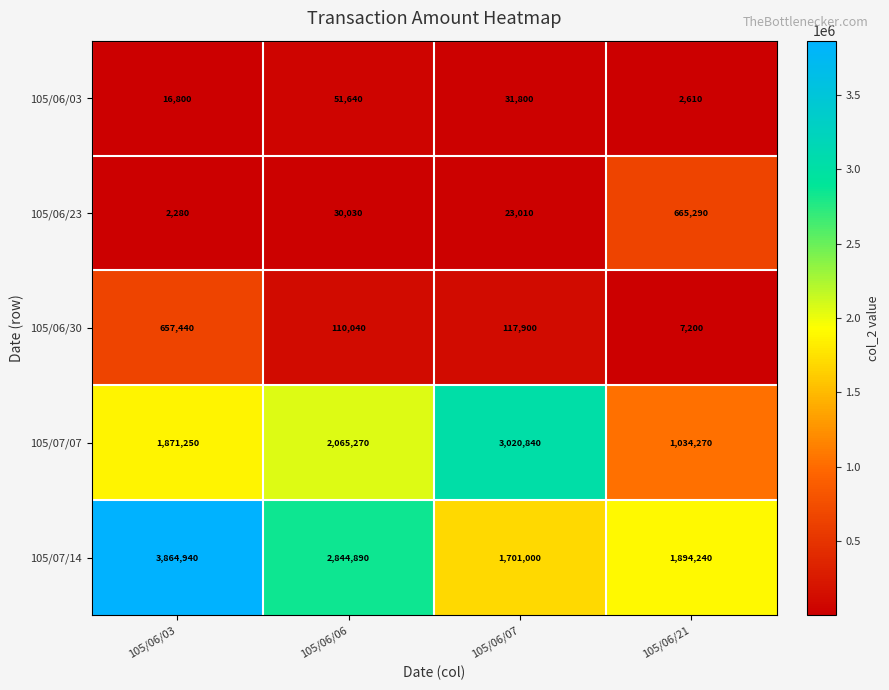

Which series has the largest total across all categories?

105/07/14